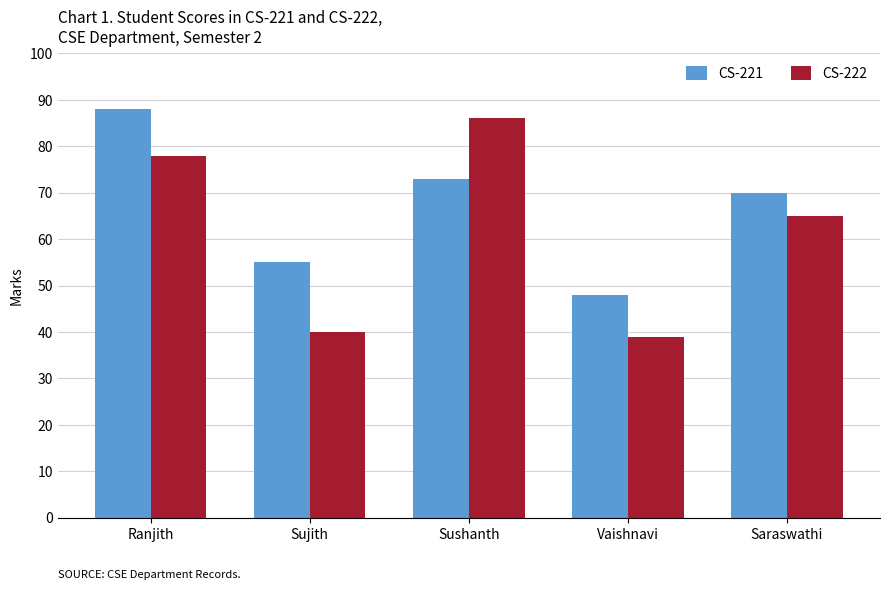

Read the CS-222 value at Ranjith.

78